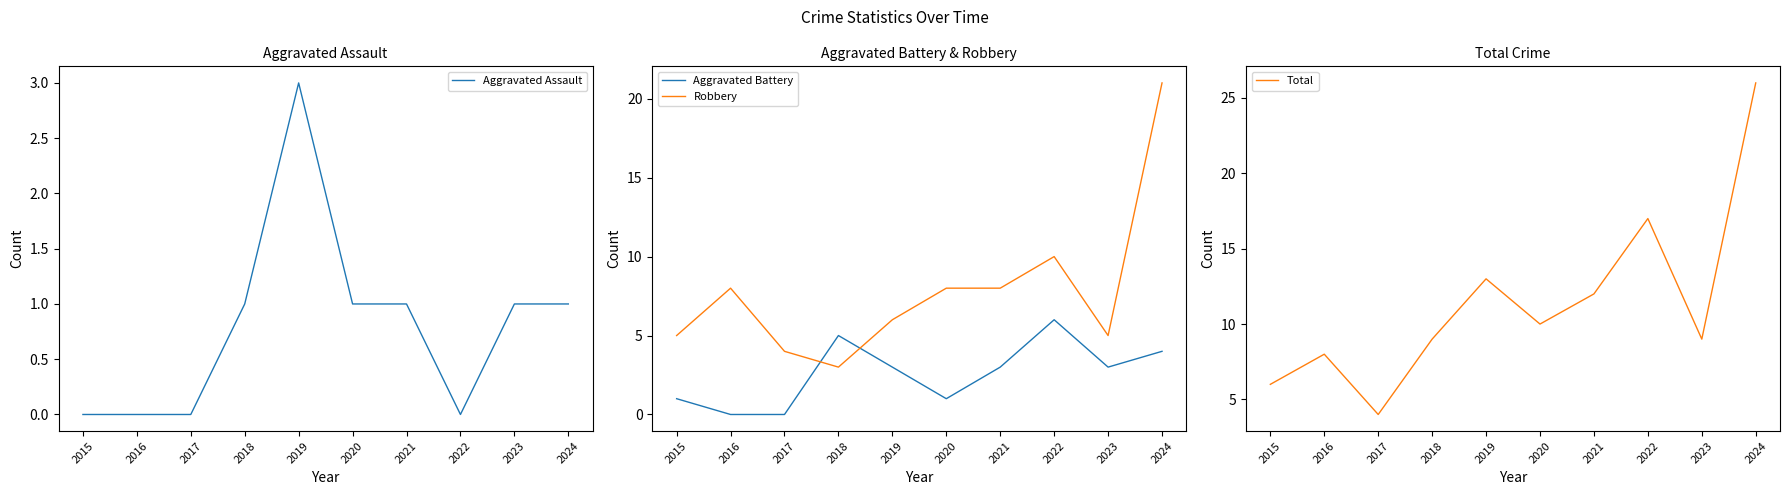

True or false: Aggravated Battery and Robbery intersect in this chart.

True